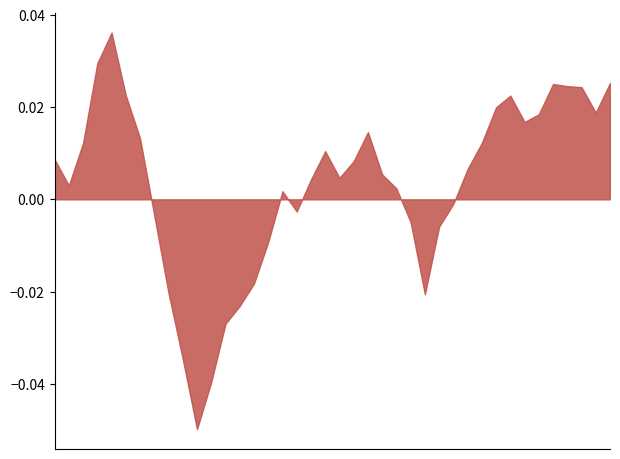

Is it true that the value at 1985-Q1 is 0.0?

False